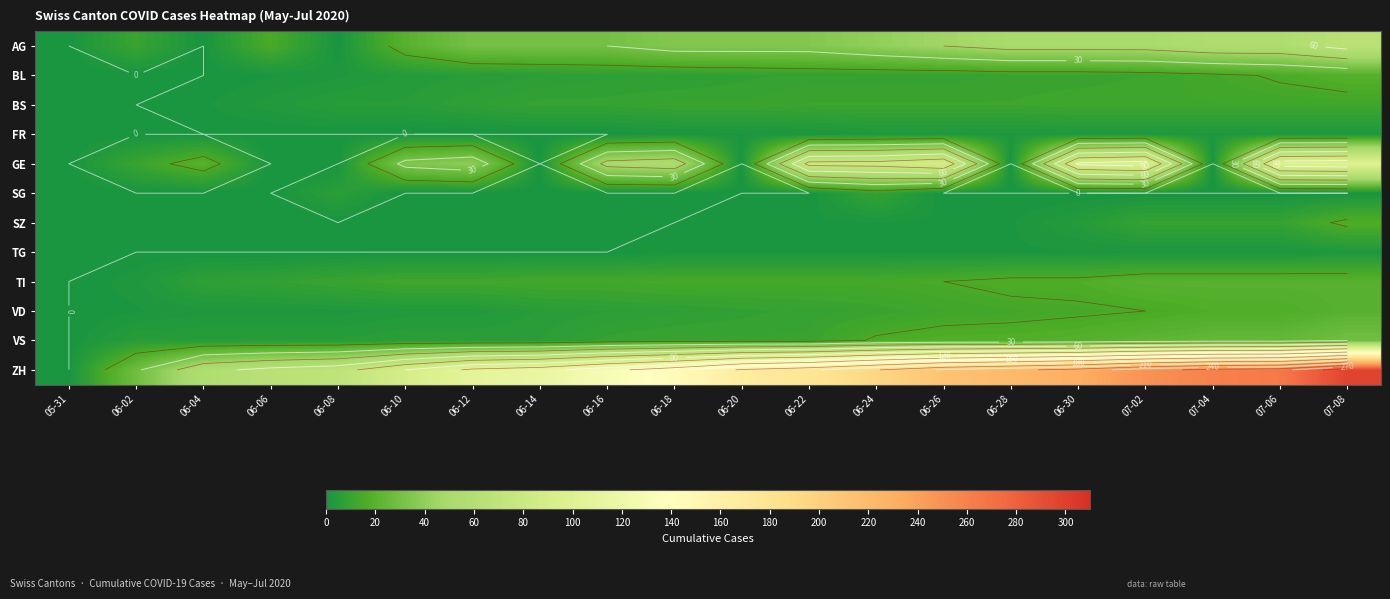

The TI series shows 6 at 07-06. True or false?

False